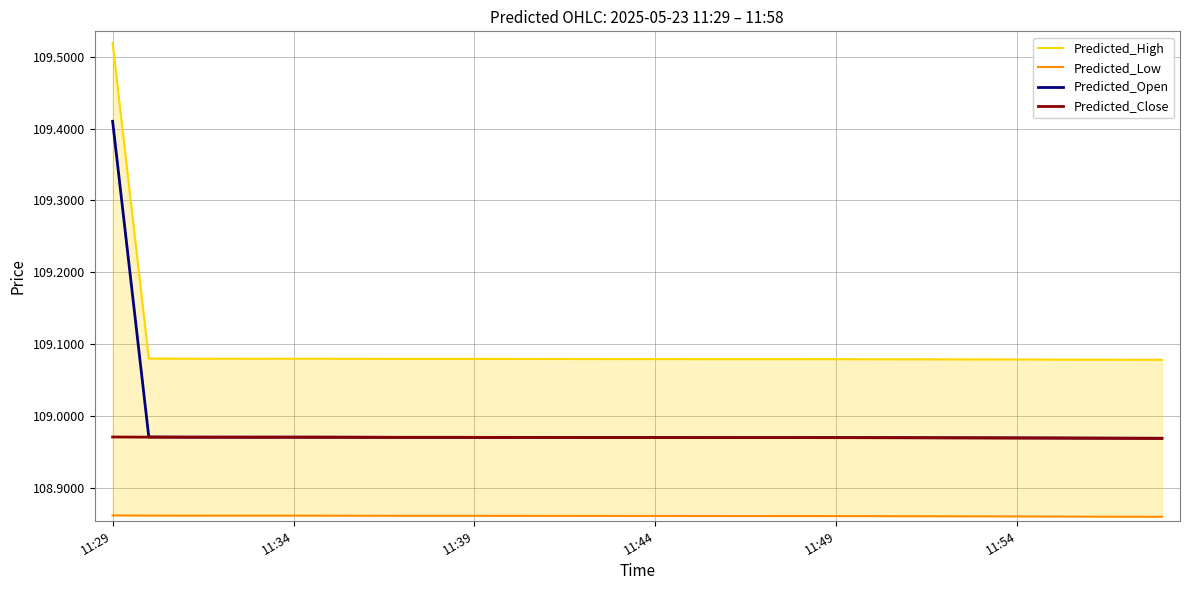

Does the chart display data point markers on the line(s)?

No